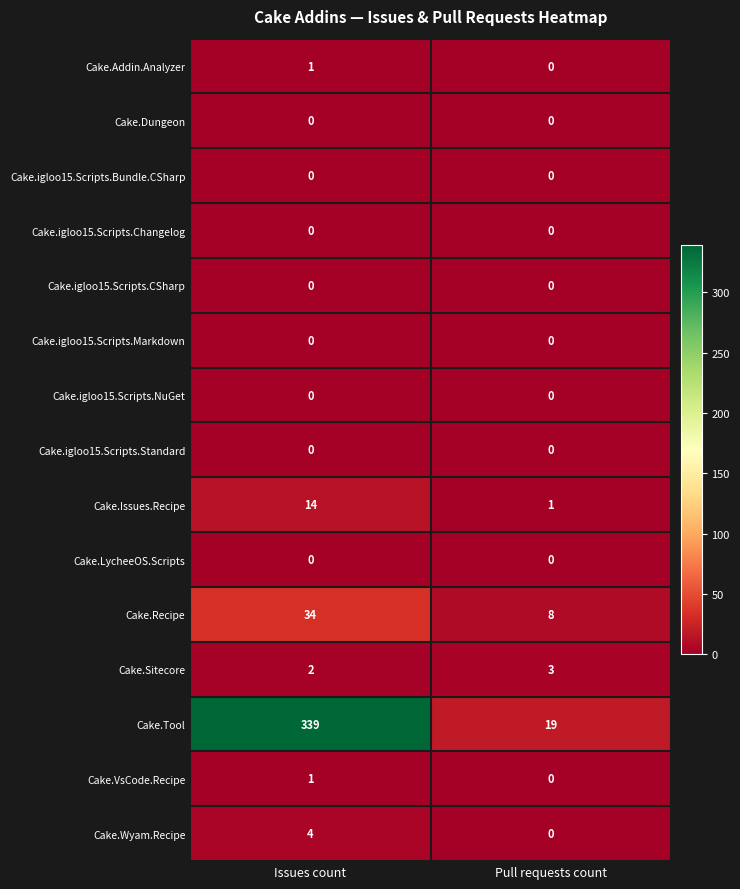

The Cake.VsCode.Recipe series shows 1 at Issues count. True or false?

True